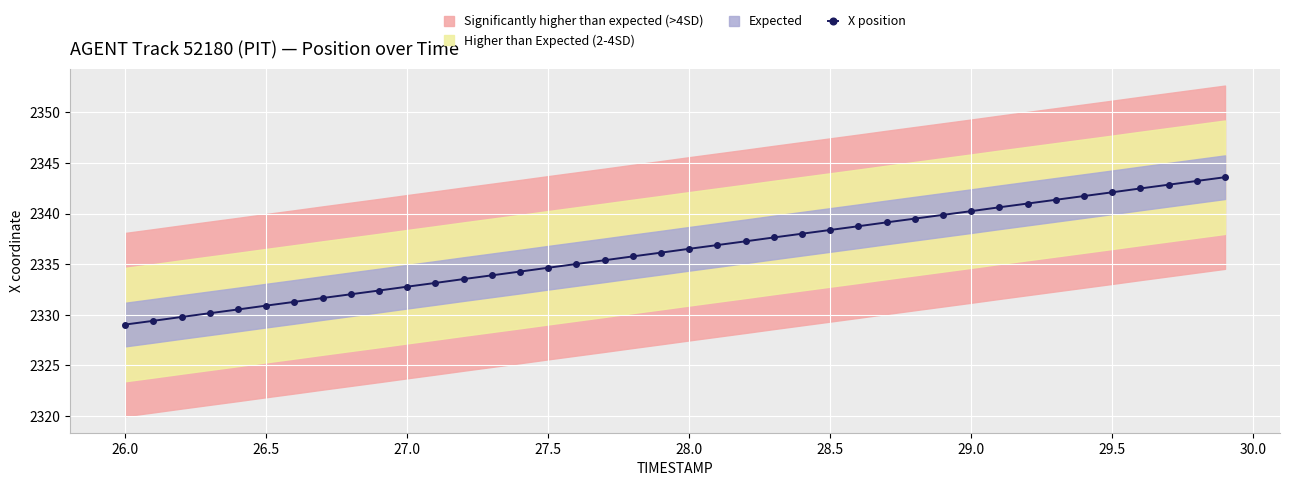

What is the lowest value of the X position series?

2329.0